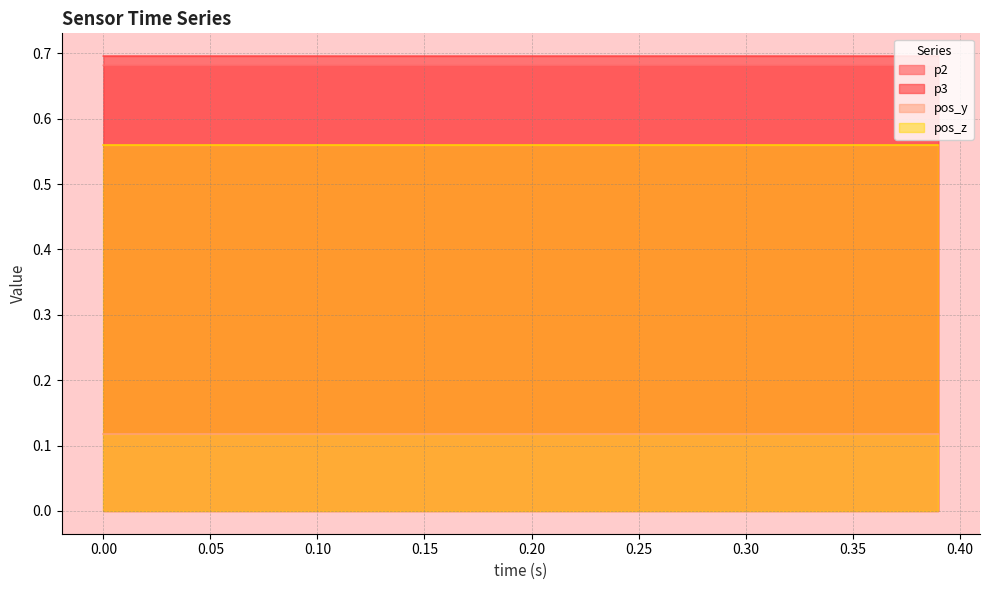

True or false: p3 has more than 2 interior local peaks.

True